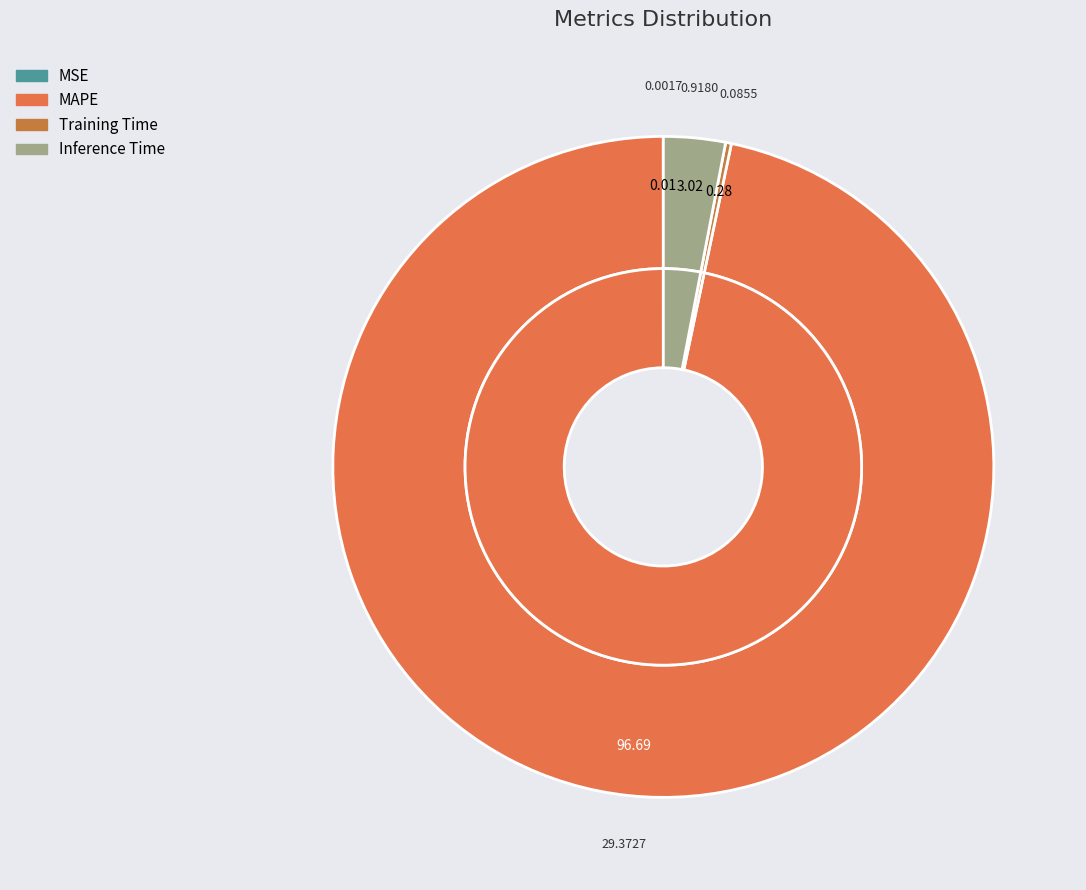

What percentage do MAPE and Training Time together represent?

97.0%